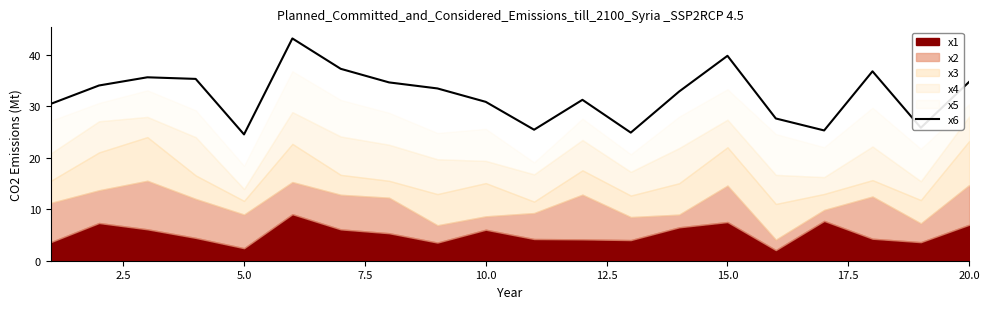

What is the highest value of the x6 series?

43.2